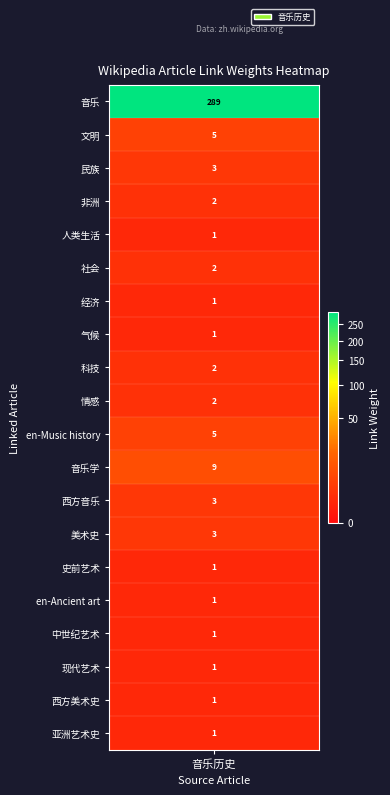

Reading left to right, what are all the values shown in this chart?

音乐=289	文明=5	民族=3	非洲=2	人类生活=1	社会=2	经济=1	气候=1	科技=2	情感=2	en-Music history=5	音乐学=9	西方音乐=3	美术史=3	史前艺术=1	en-Ancient art=1	中世纪艺术=1	现代艺术=1	西方美术史=1	亚洲艺术史=1